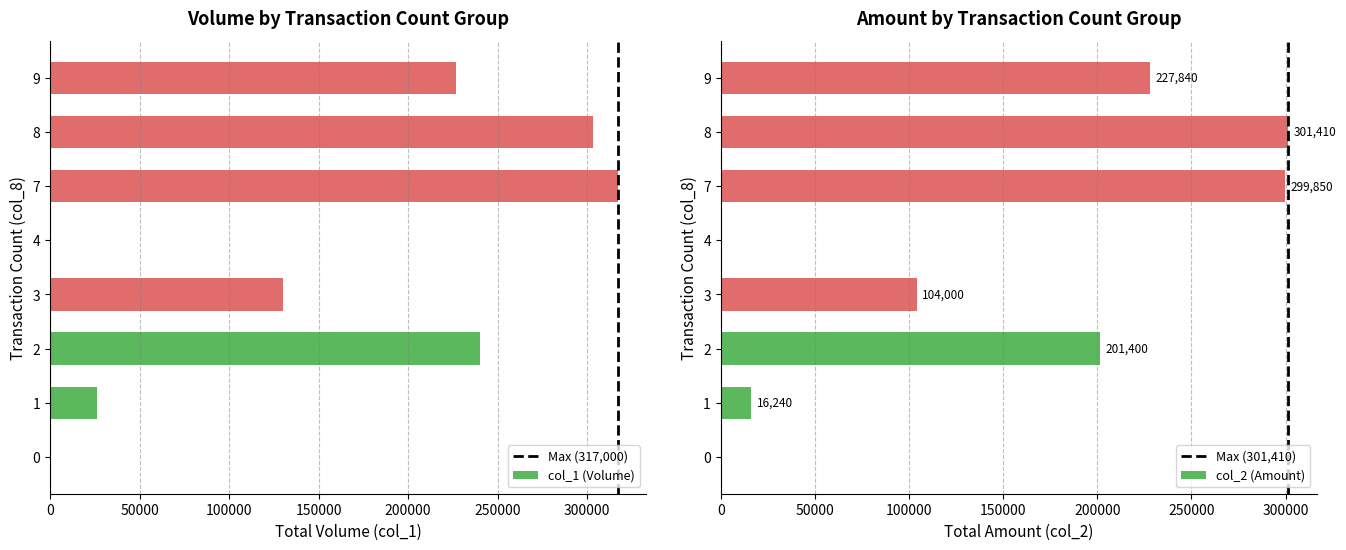

What is the sum of the col_1 (Volume) values at 3 and 7?

447000